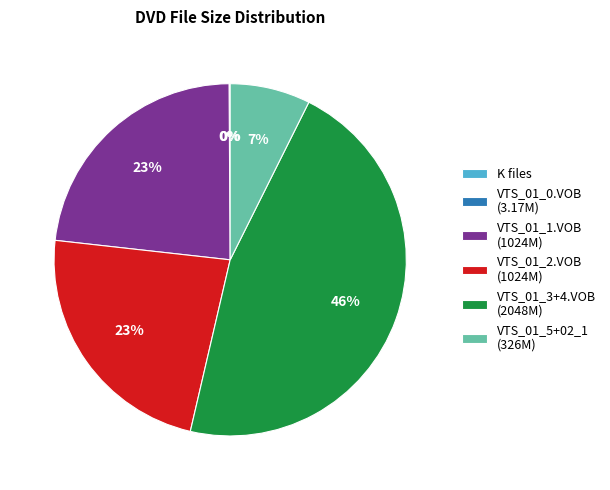

What percentage is the VTS_01_1.VOB (1024M) slice, to the nearest percent?

23%